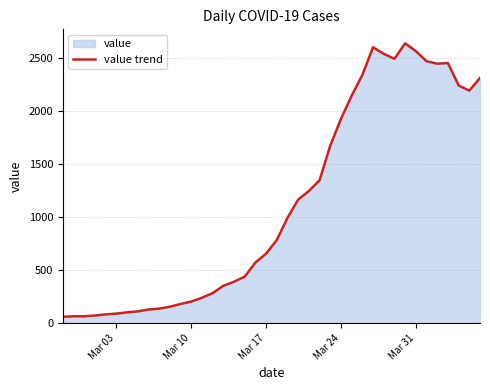

What is the maximum value shown in the chart?

2639